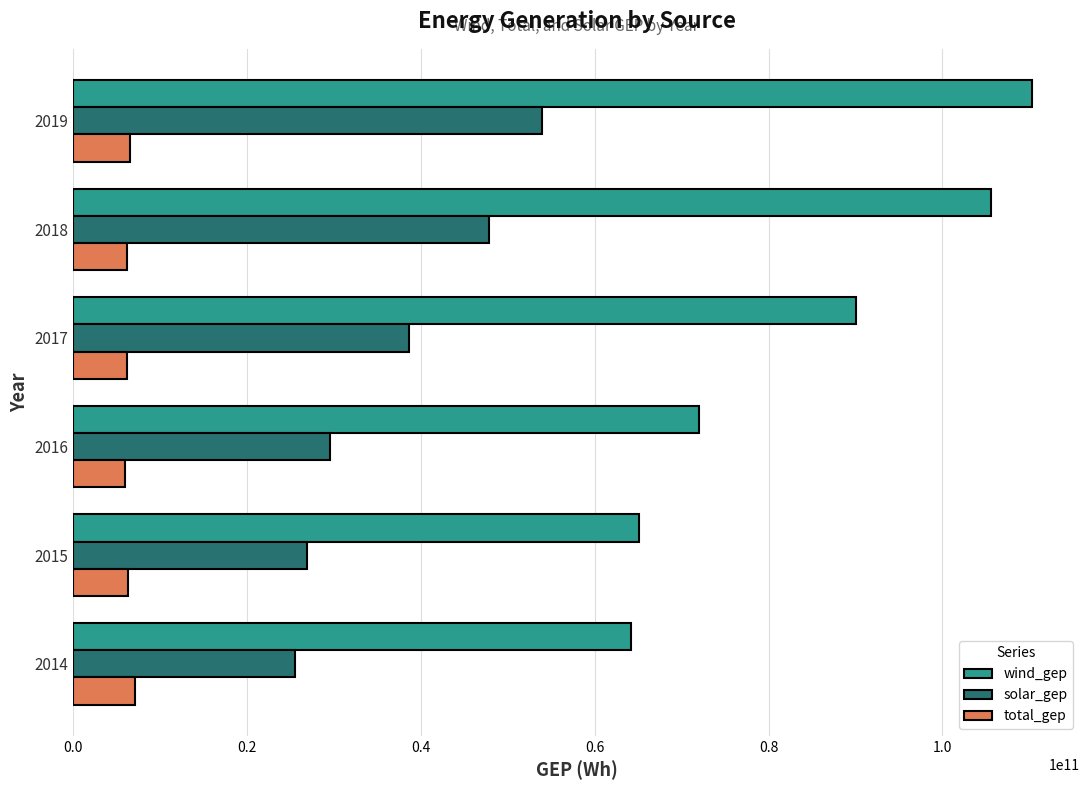

List the series in order of their overall mean, lowest first.

total_gep, solar_gep, wind_gep